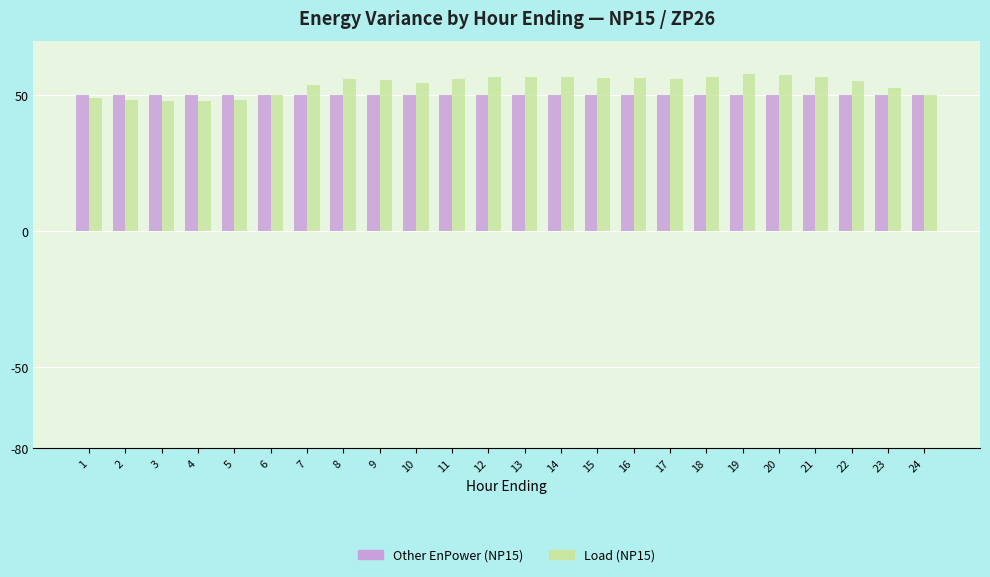

What is the highest value of the Other EnPower (NP15) series?

50.0